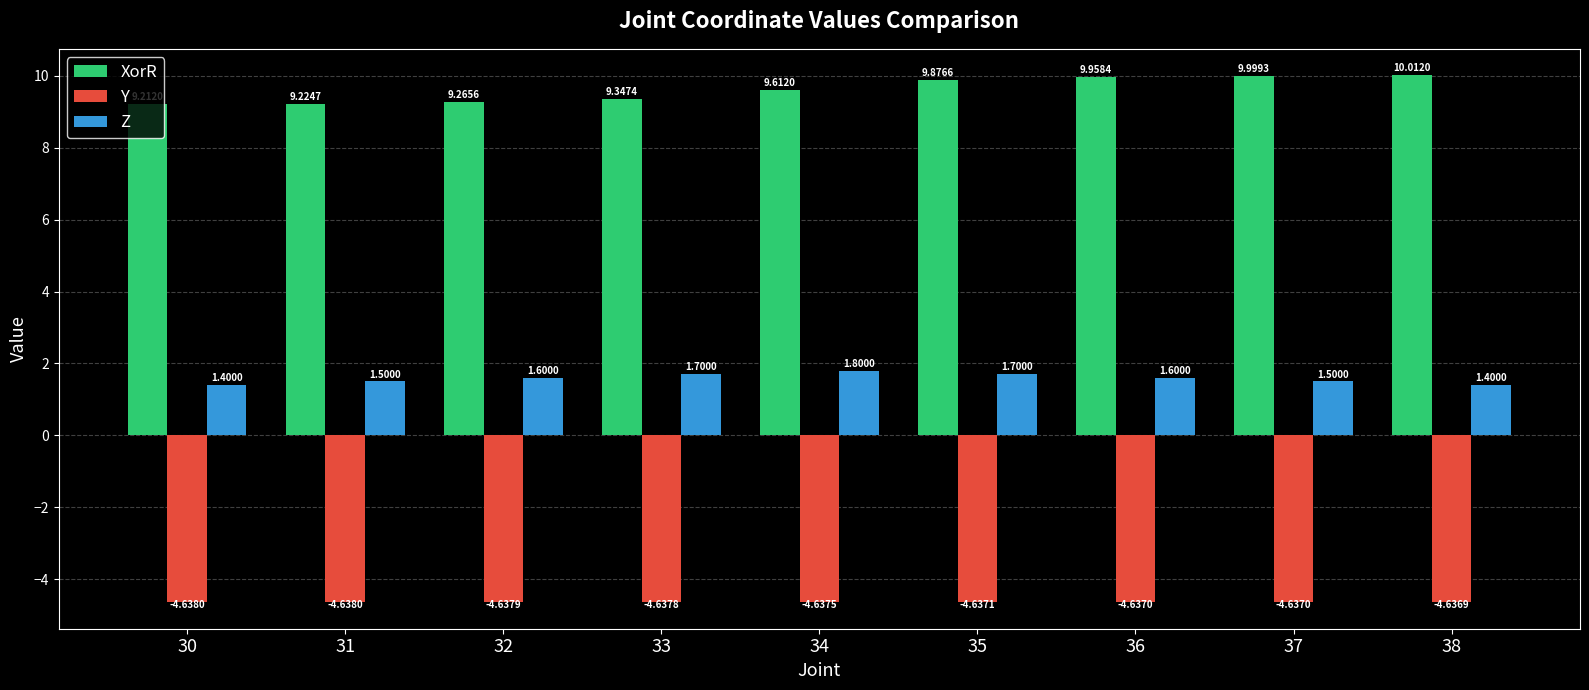

Is it true that Z equals 1.7 at 35?

True